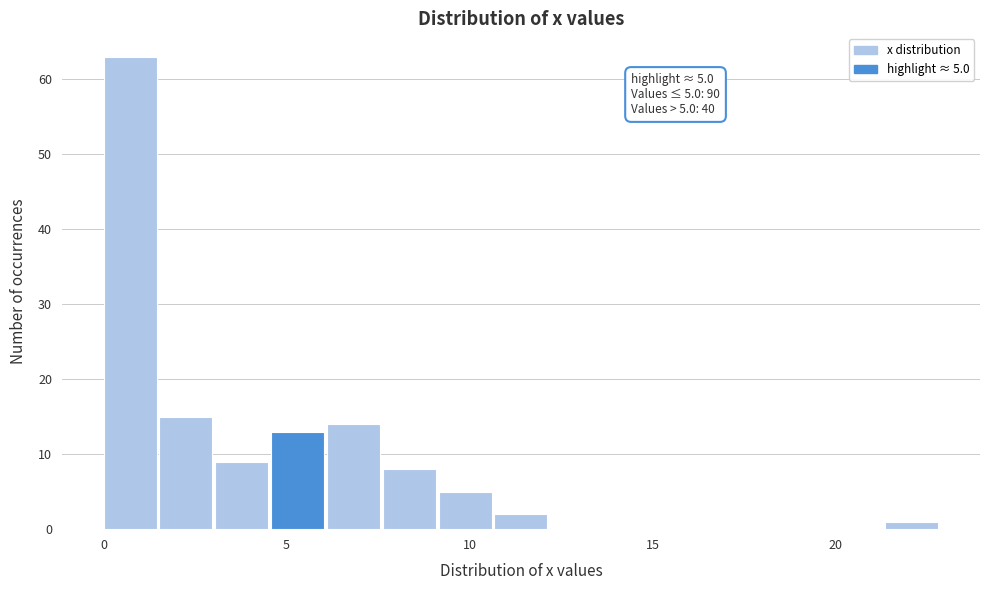

Around what value on the x-axis is the tallest bar? Give the approximate position of its centre, as read against the axis.

0.5